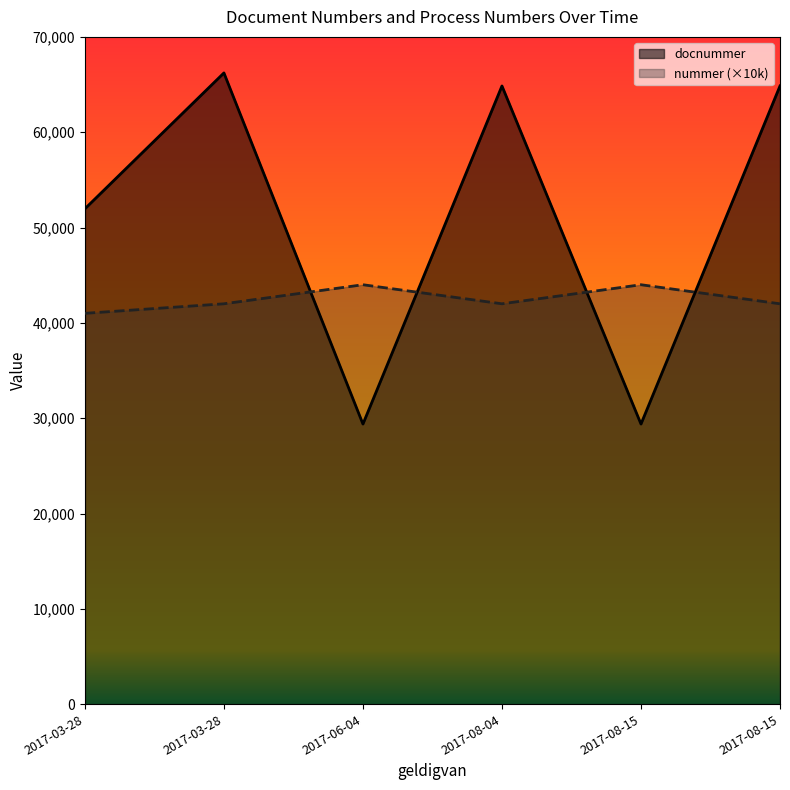

What is the spread (max minus min) of values at 2017-08-04?

22853